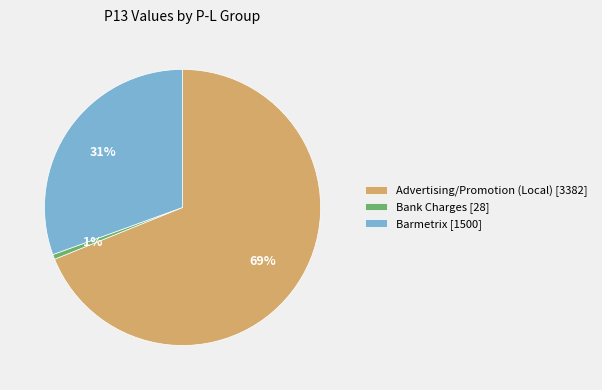

Does Bank Charges [28] represent more than half of the total?

No